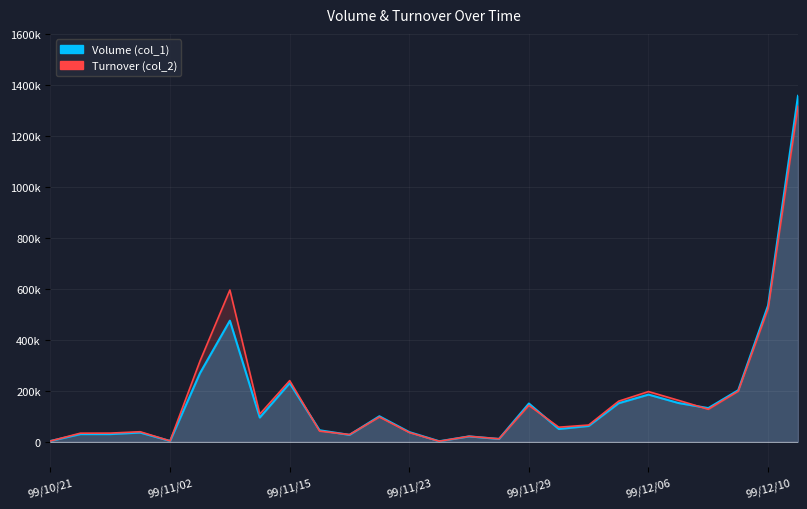

Reading right to left, what are all the values shown in this chart?

Volume (col_1): 1357000	535000	202000	132000	152000	185000	151000	62000	50000	150000	11000	21000	2000	38000	100000	27000	45000	230000	95000	475000	269000	3000	36000	30000	30000	3000
Turnover (col_2): 1316610	522000	198220	127340	162600	196810	158930	65550	57000	142500	11450	21290	1800	36230	97000	28080	41750	239800	108410	595150	316440	3150	39240	33900	33600	2970